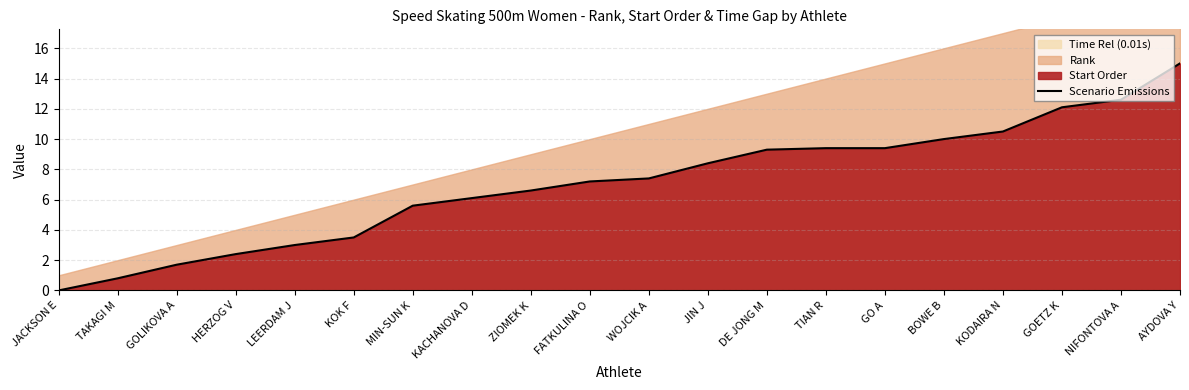

Approximately how many times larger is the value at TAKAGI M compared to MIN-SUN K?

0.1